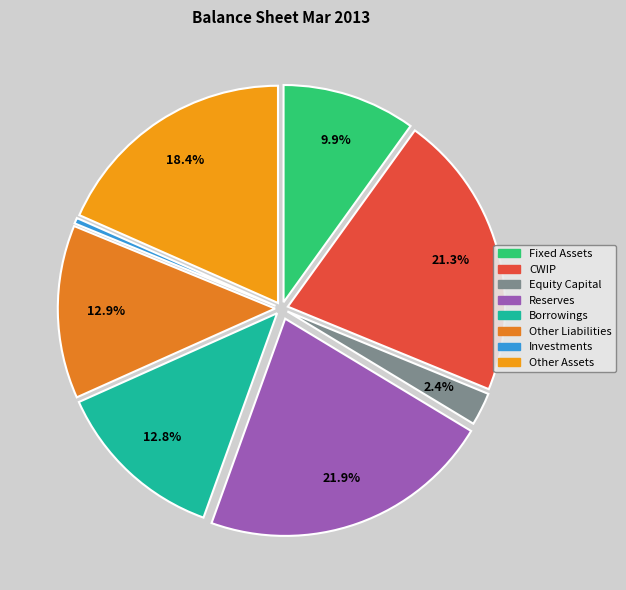

Combined, do Equity Capital and CWIP account for over 50%?

No